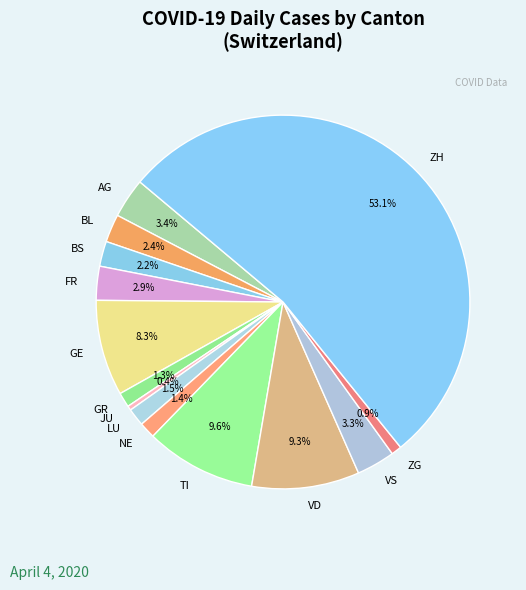

Which has a higher value, ZH or NE?

ZH